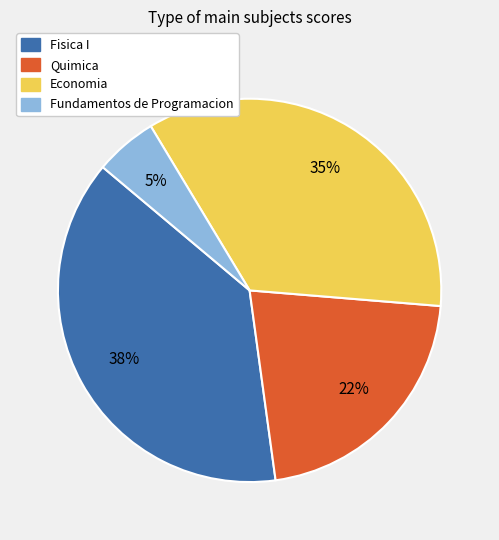

Rank the categories by value from lowest to highest.

Fundamentos de Programacion, Quimica, Economia, Fisica I